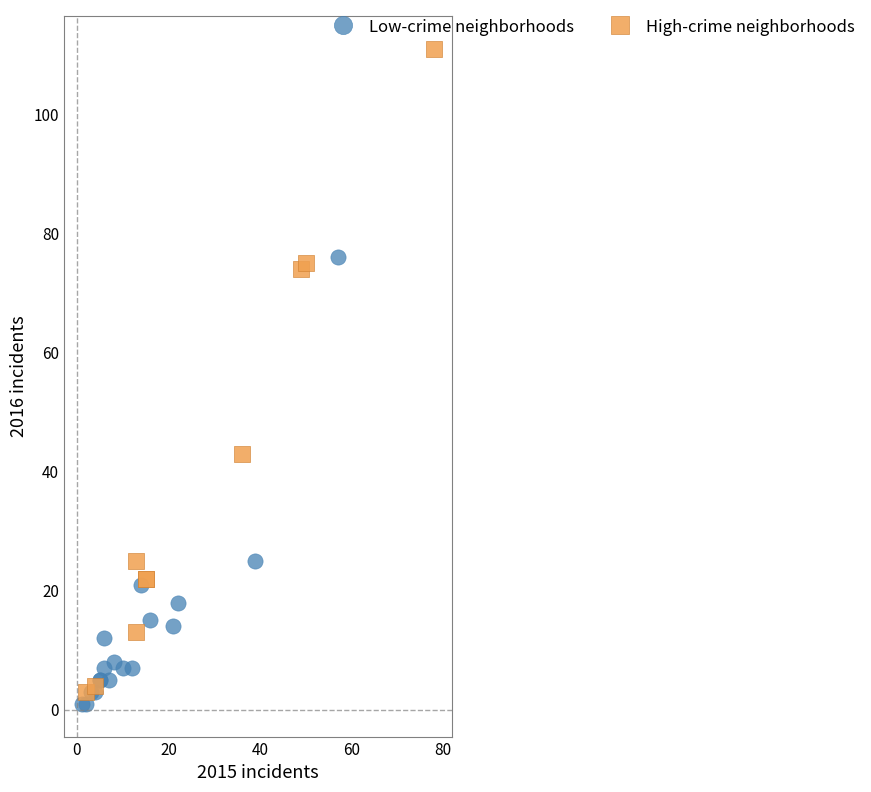

Which series contains the lowest Y value?

Low-crime neighborhoods